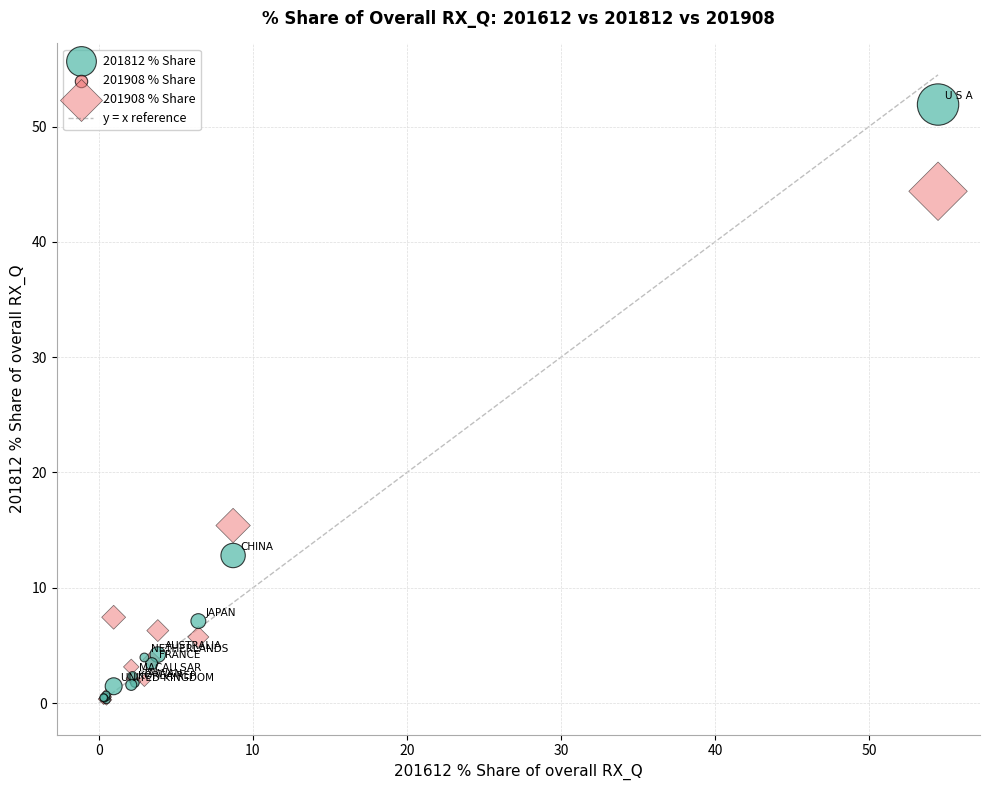

Which series has the largest Y range (max minus min)?

201812 % Share